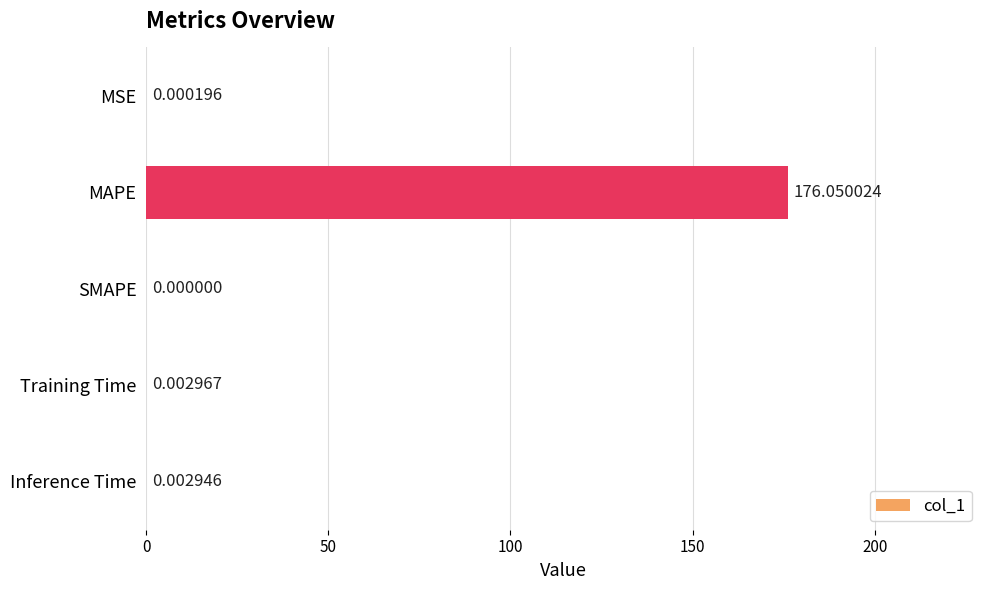

How many data points are above 0?

4